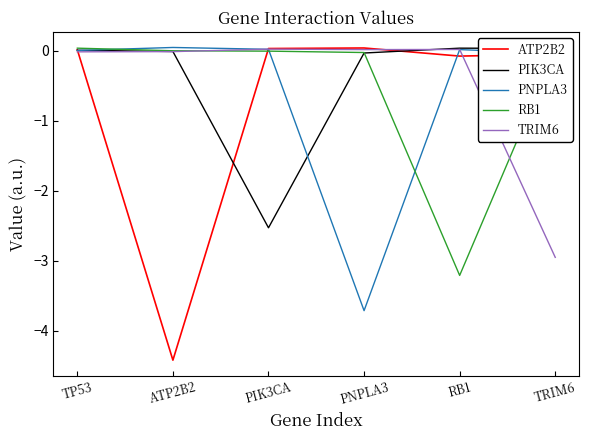

The value of PNPLA3 at ATP2B2 is 0.0. True or false?

True